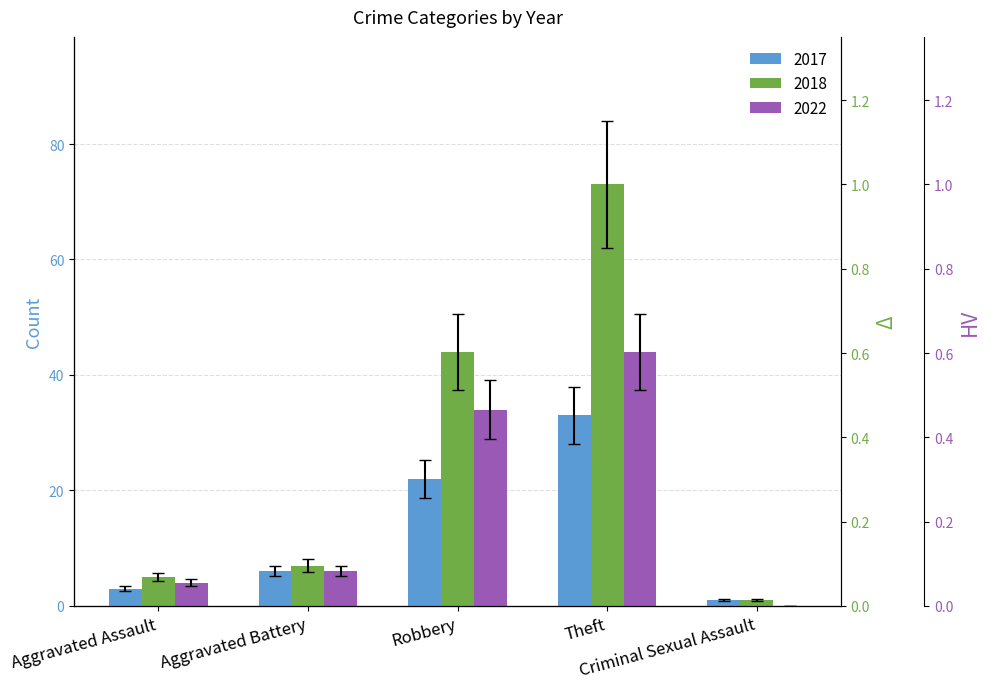

What is the sum of the 2017 values at Aggravated Battery and Criminal Sexual Assault?

5.9